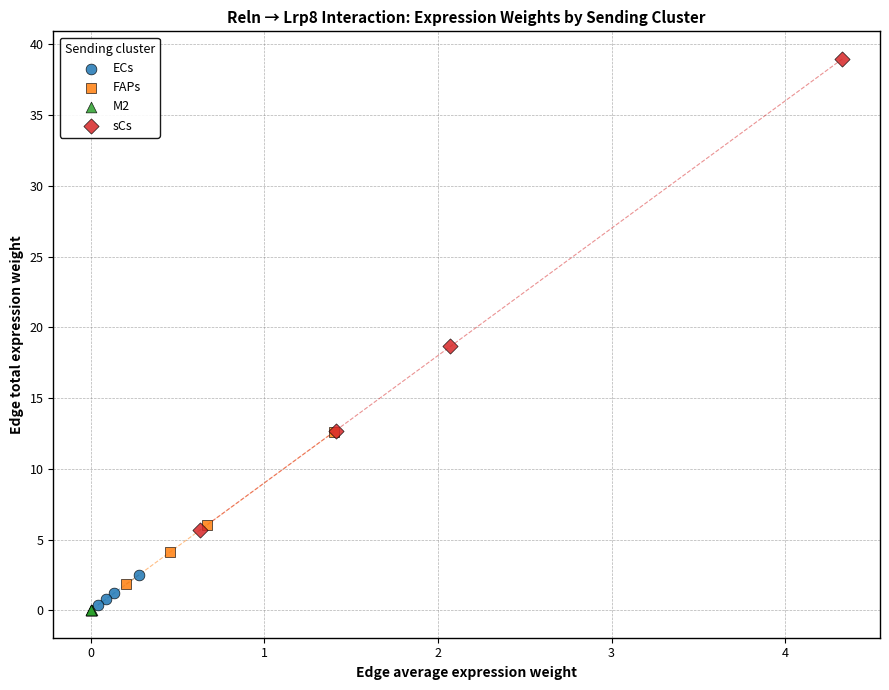

Which series contains the highest Y value?

sCs